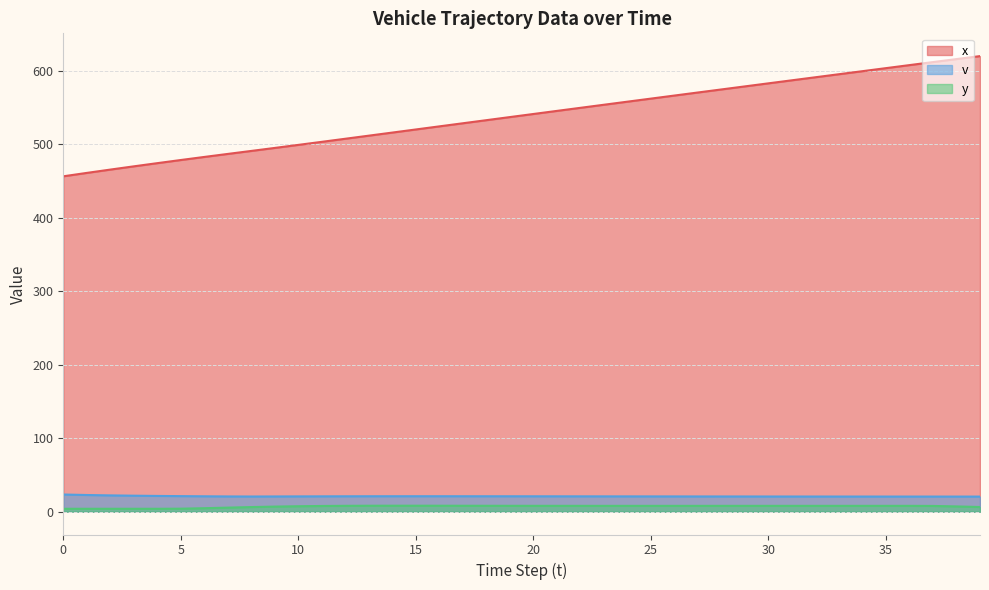

Which series has the largest total across all categories?

x